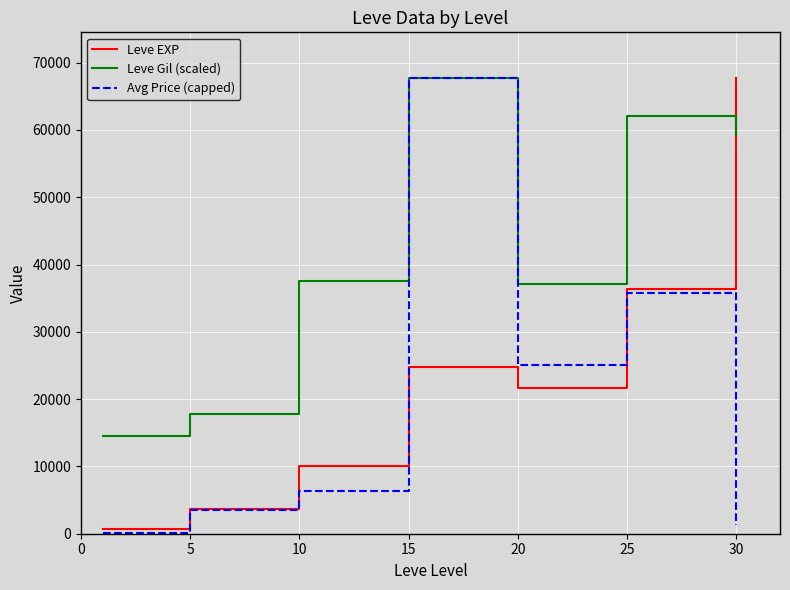

What is the average value of the Leve EXP series?

23532.9